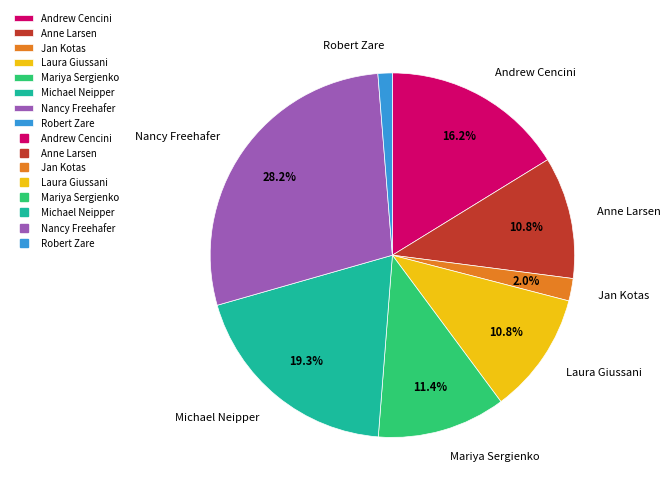

To the nearest percent, what percentage of the pie is Laura Giussani?

11%